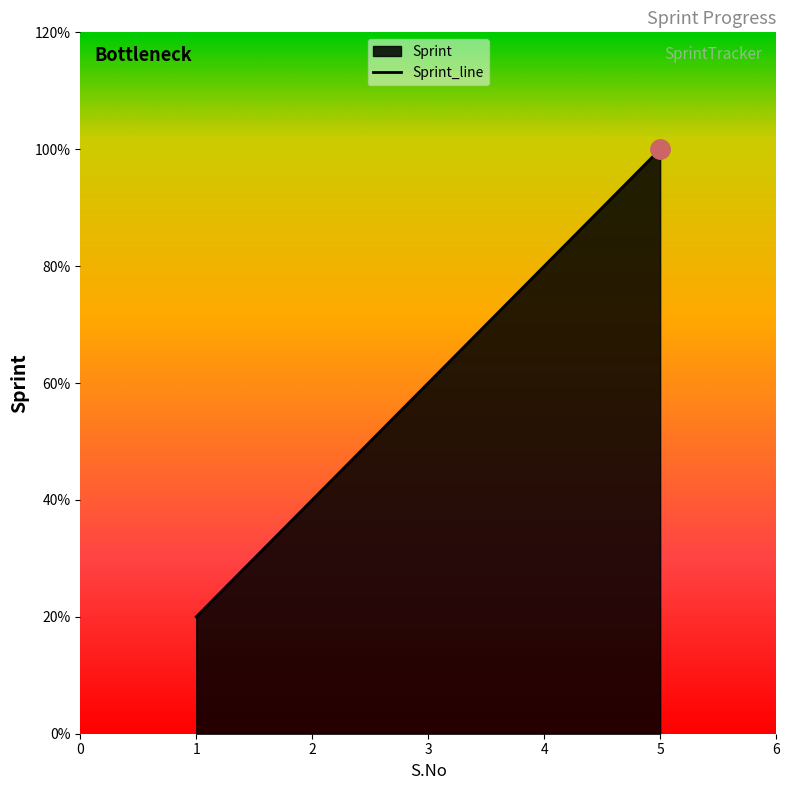

What is the change in value from 2 to 5?

+3